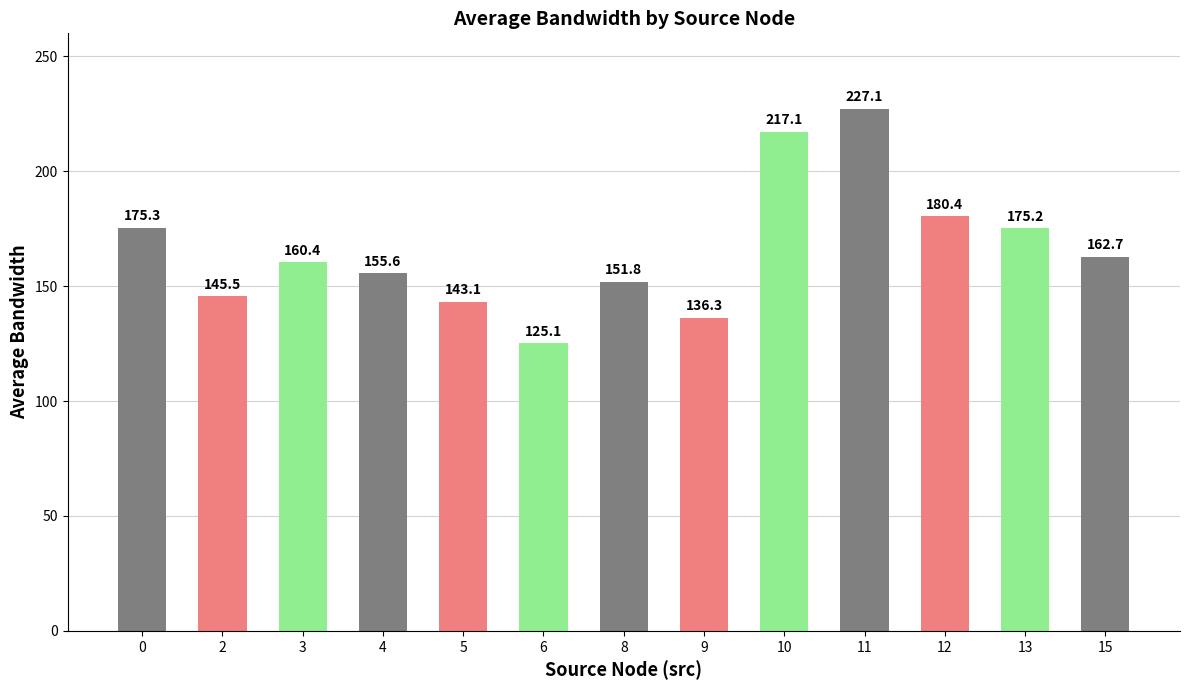

Are the bars grouped side by side (vs. stacked)?

No